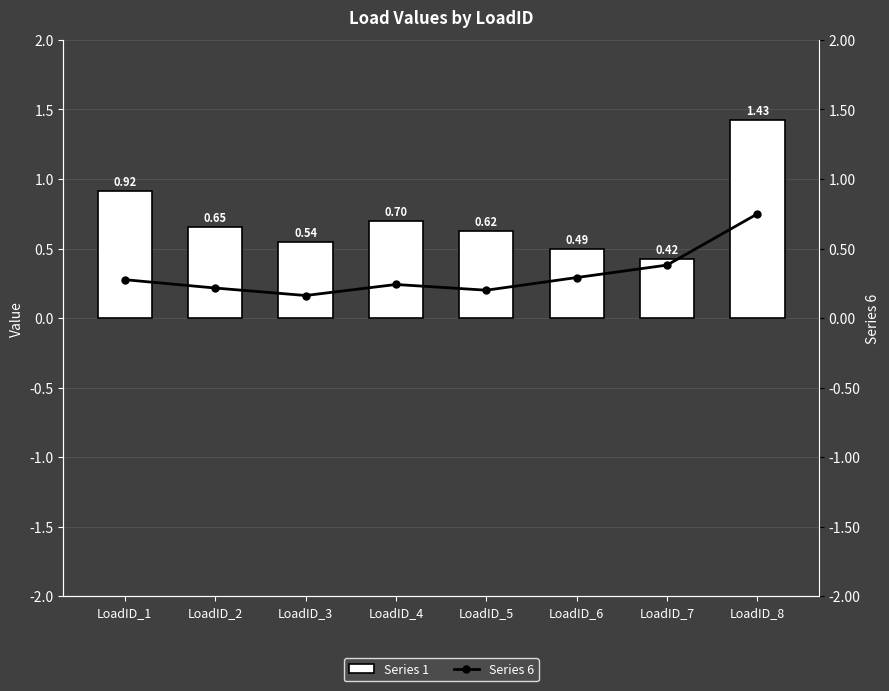

What is the value of the Series 1 bar at the 5th from the left?

0.6